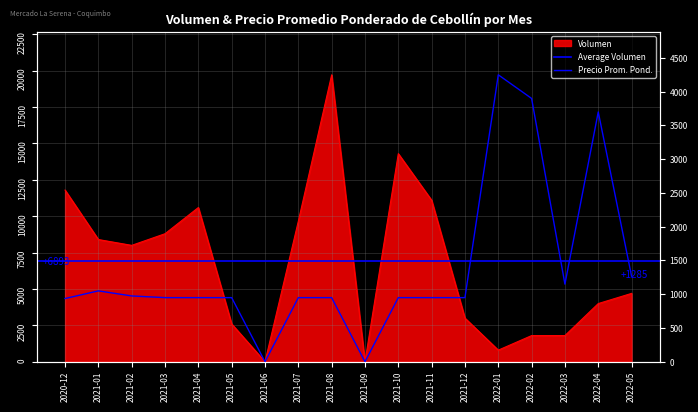

Is the value of Precio promedio ponderado at 2021-12 greater than the value of Volumen at 2022-01?

Yes